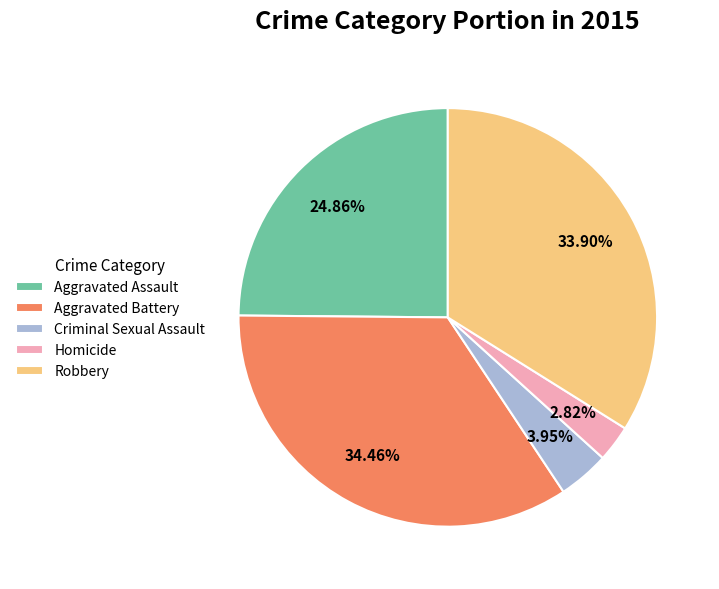

To the nearest percent, what percentage of the pie is Homicide?

3%